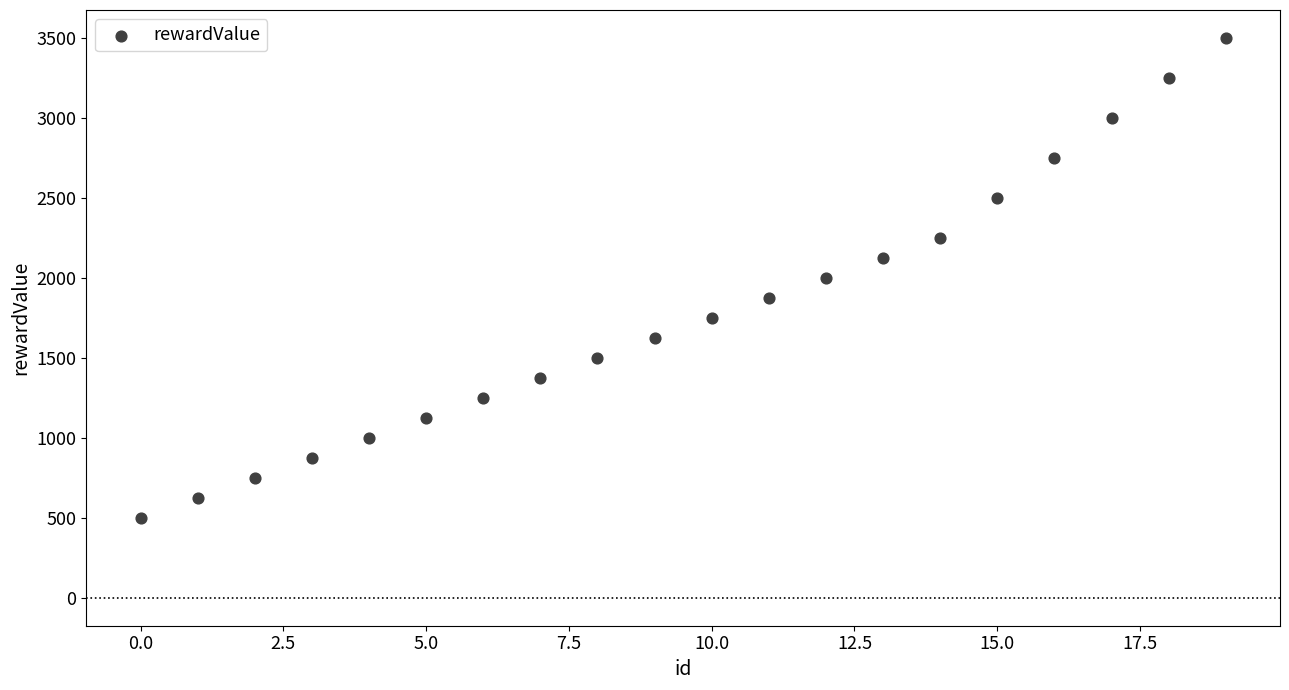

What is the range of Y values (max minus min)?

3000